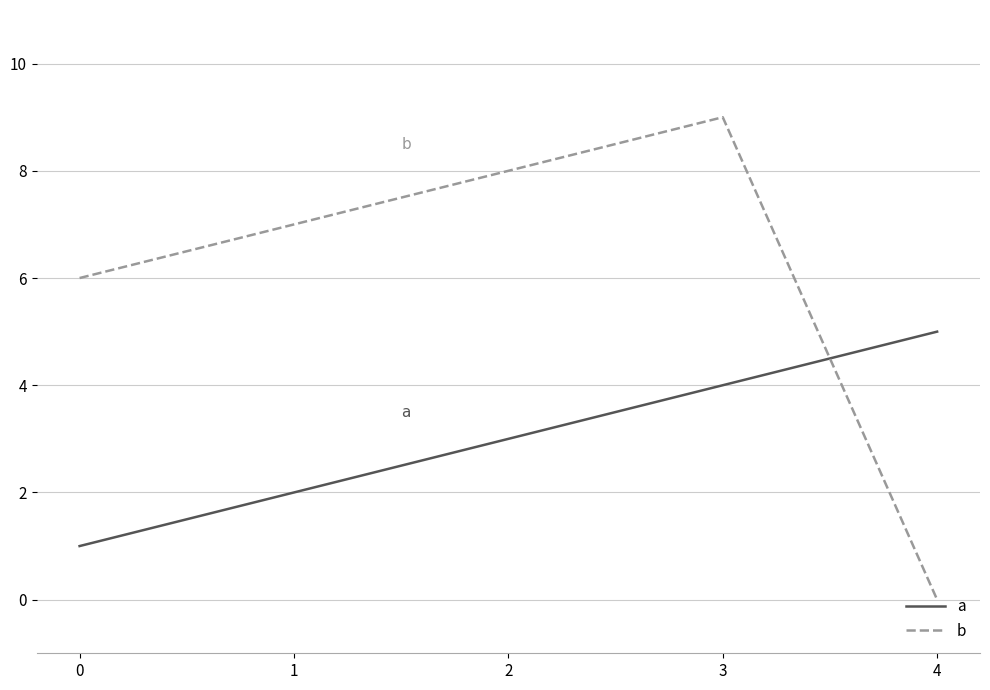

How many categories are shown in the chart?

5